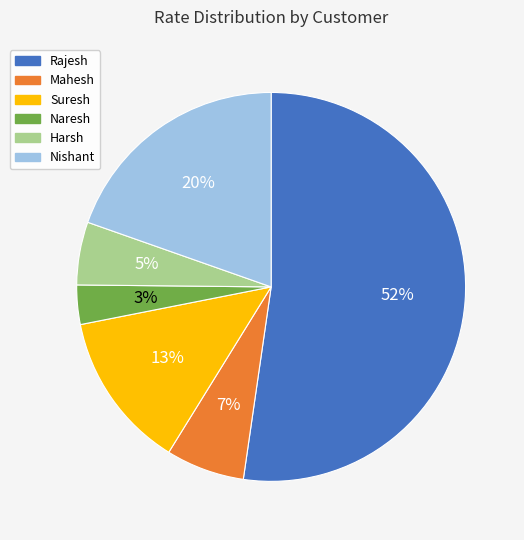

Is there a majority slice in this chart?

Yes